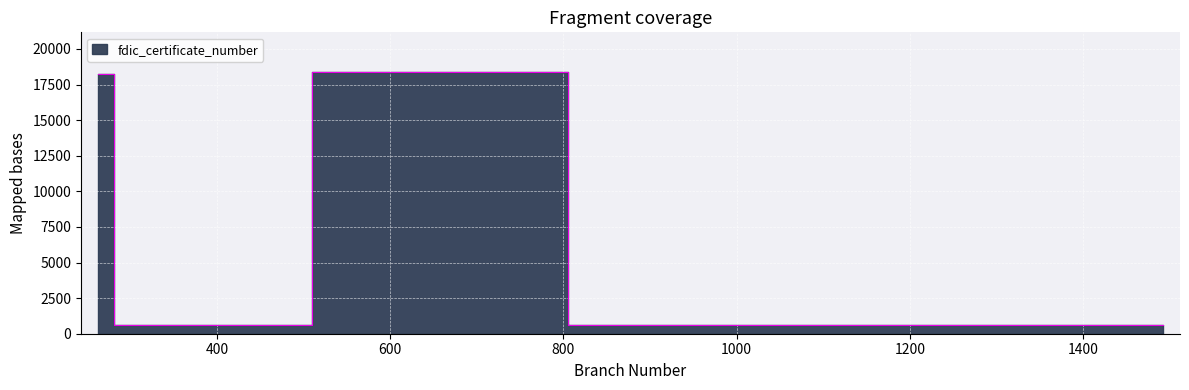

List the labels in order of value, largest first.

721, 263, 890, 919, 920, 934, 941, 994, 298, 1492